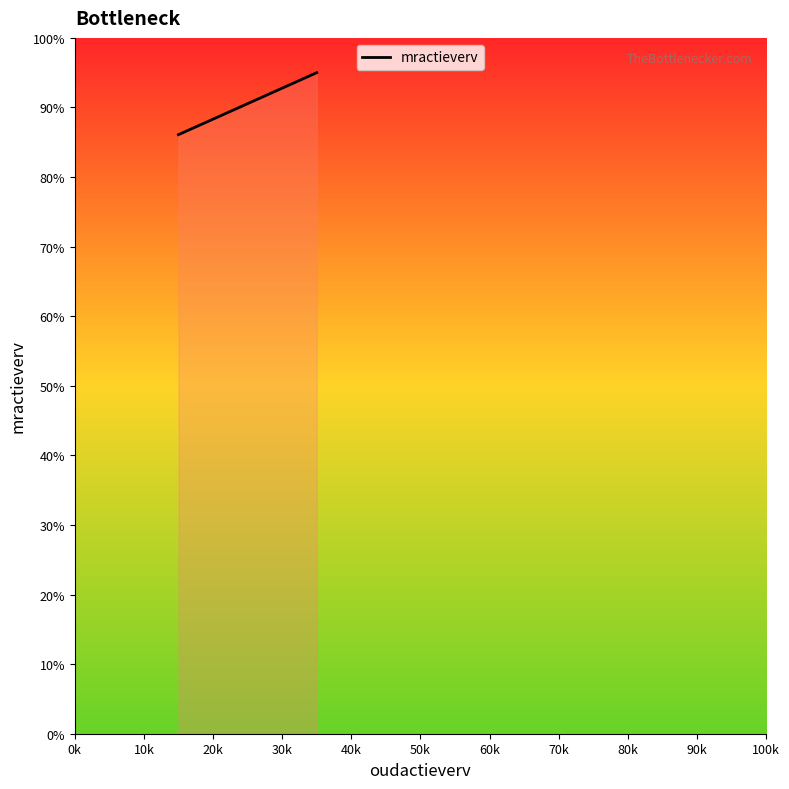

How many lines are shown in the chart?

1